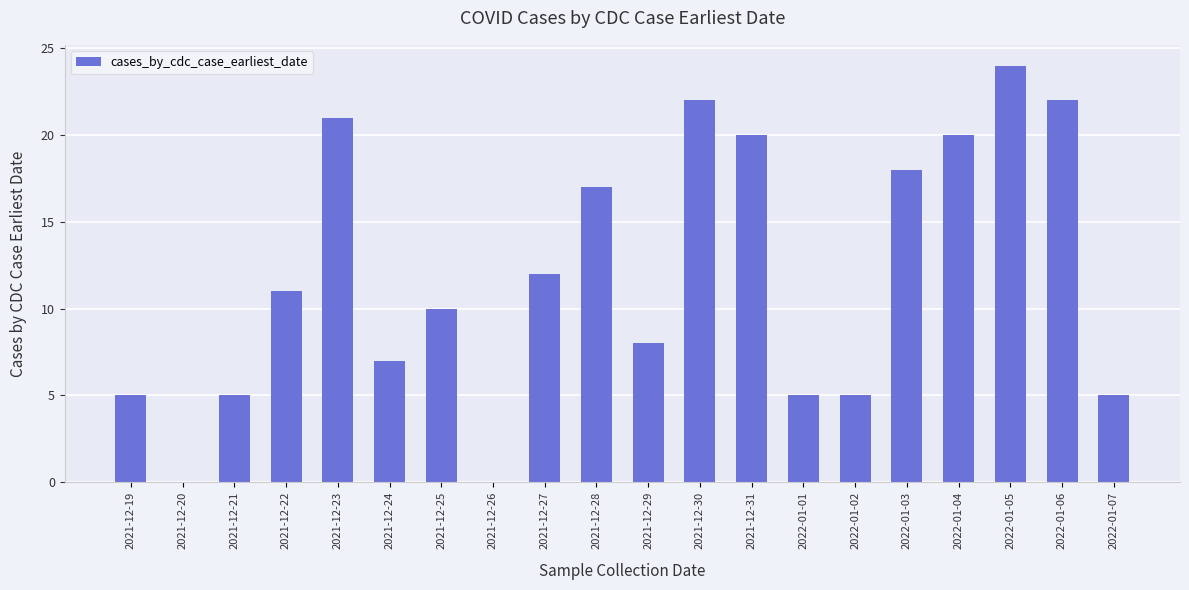

Are the bars grouped side by side (vs. stacked)?

No